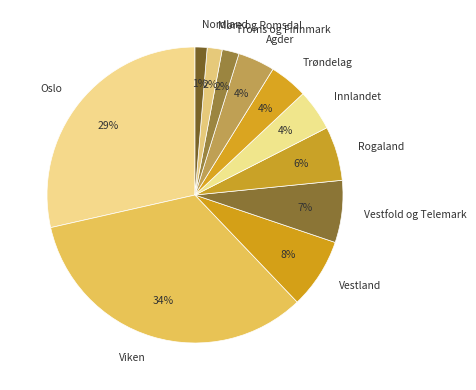

Is there a majority slice in this chart?

No